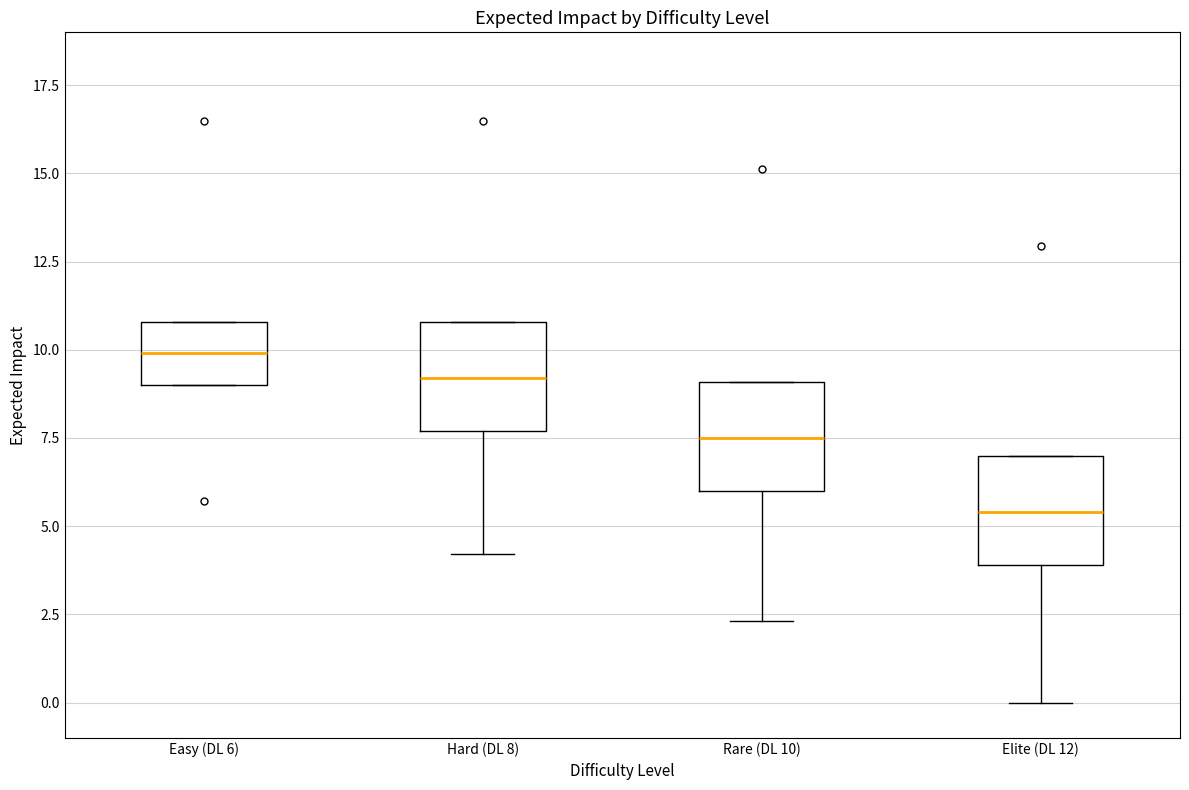

Where is the lower edge of the box for Hard (DL 8) on the y-axis? The values are not printed on the chart, so give them approximately, as read against the axis.

7.5